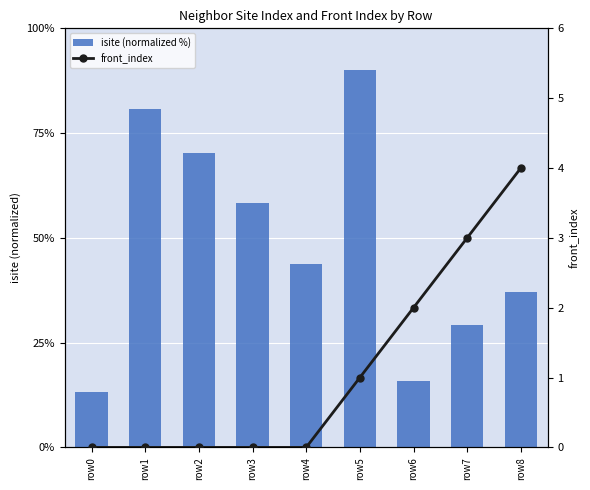

What is the maximum value shown in the chart?

90.0